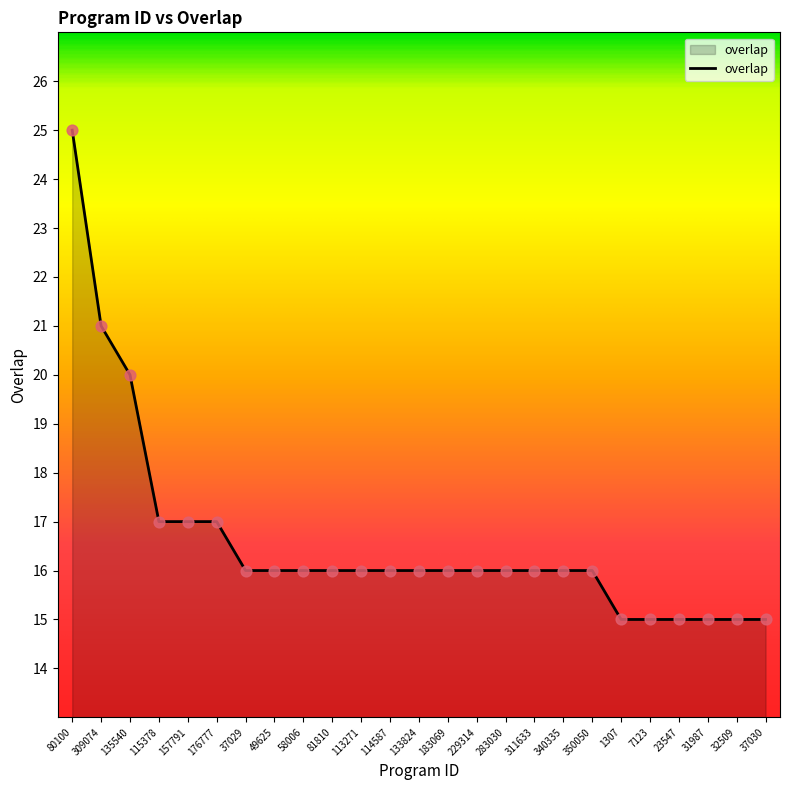

What is the ratio of the value at 115378 to the value at 7123?

1.1